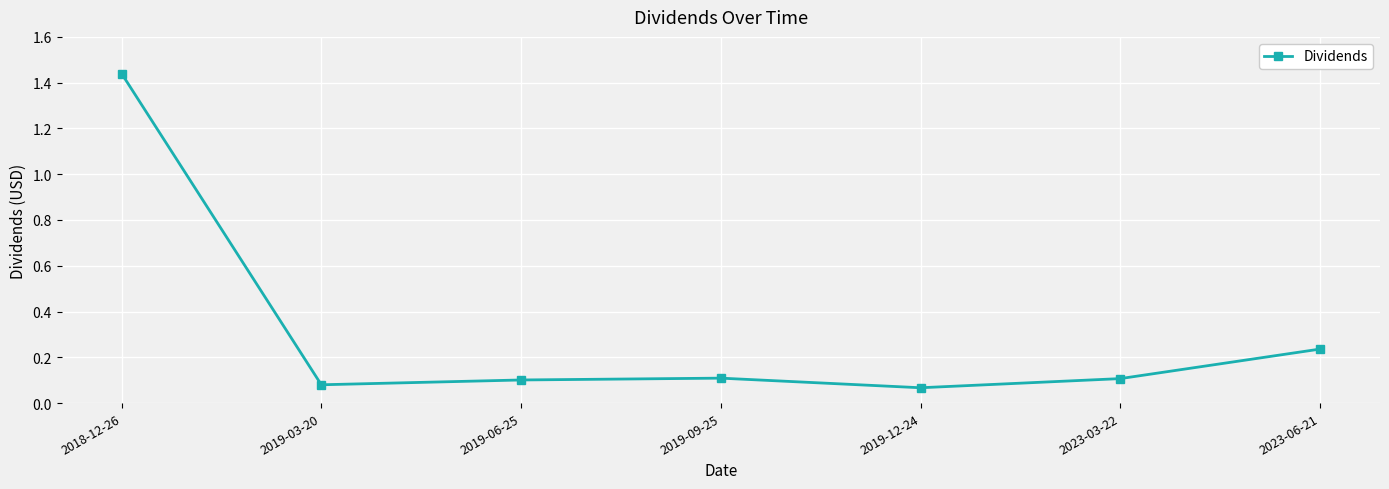

Where is the first local minimum?

2019-03-20